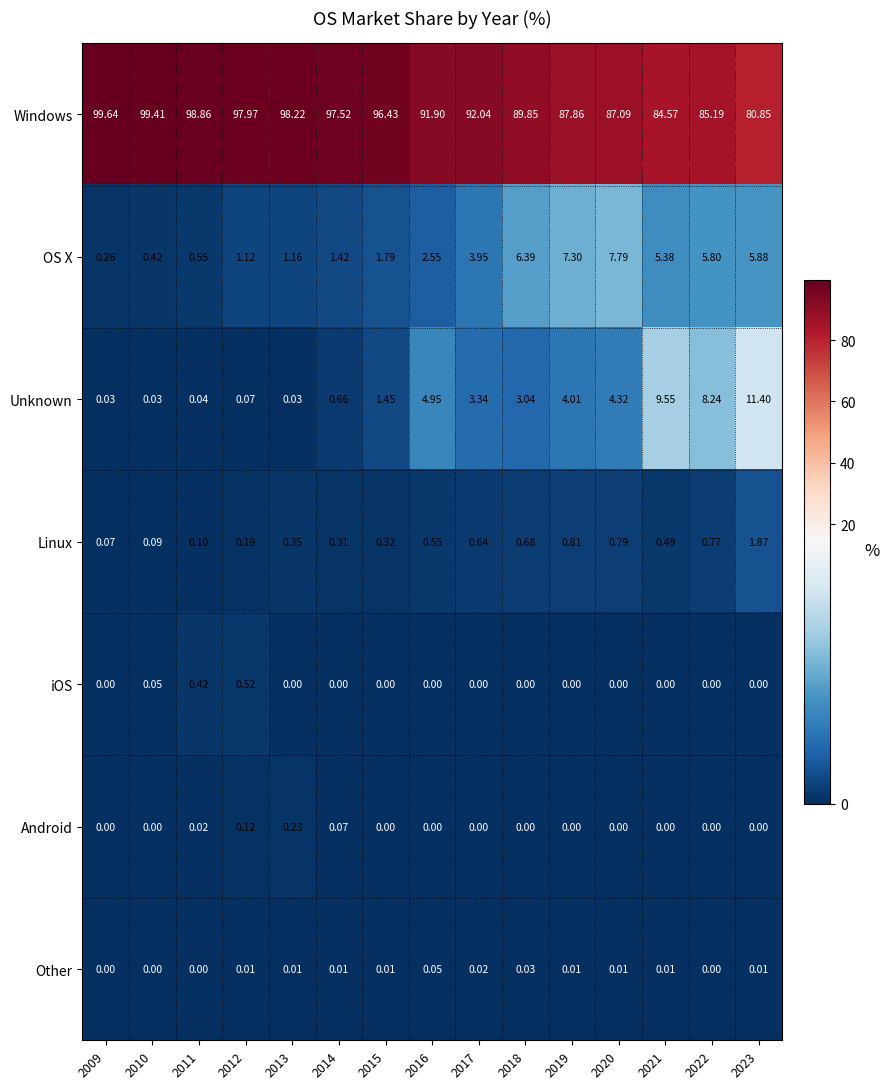

Which series has the largest total across all categories?

Windows